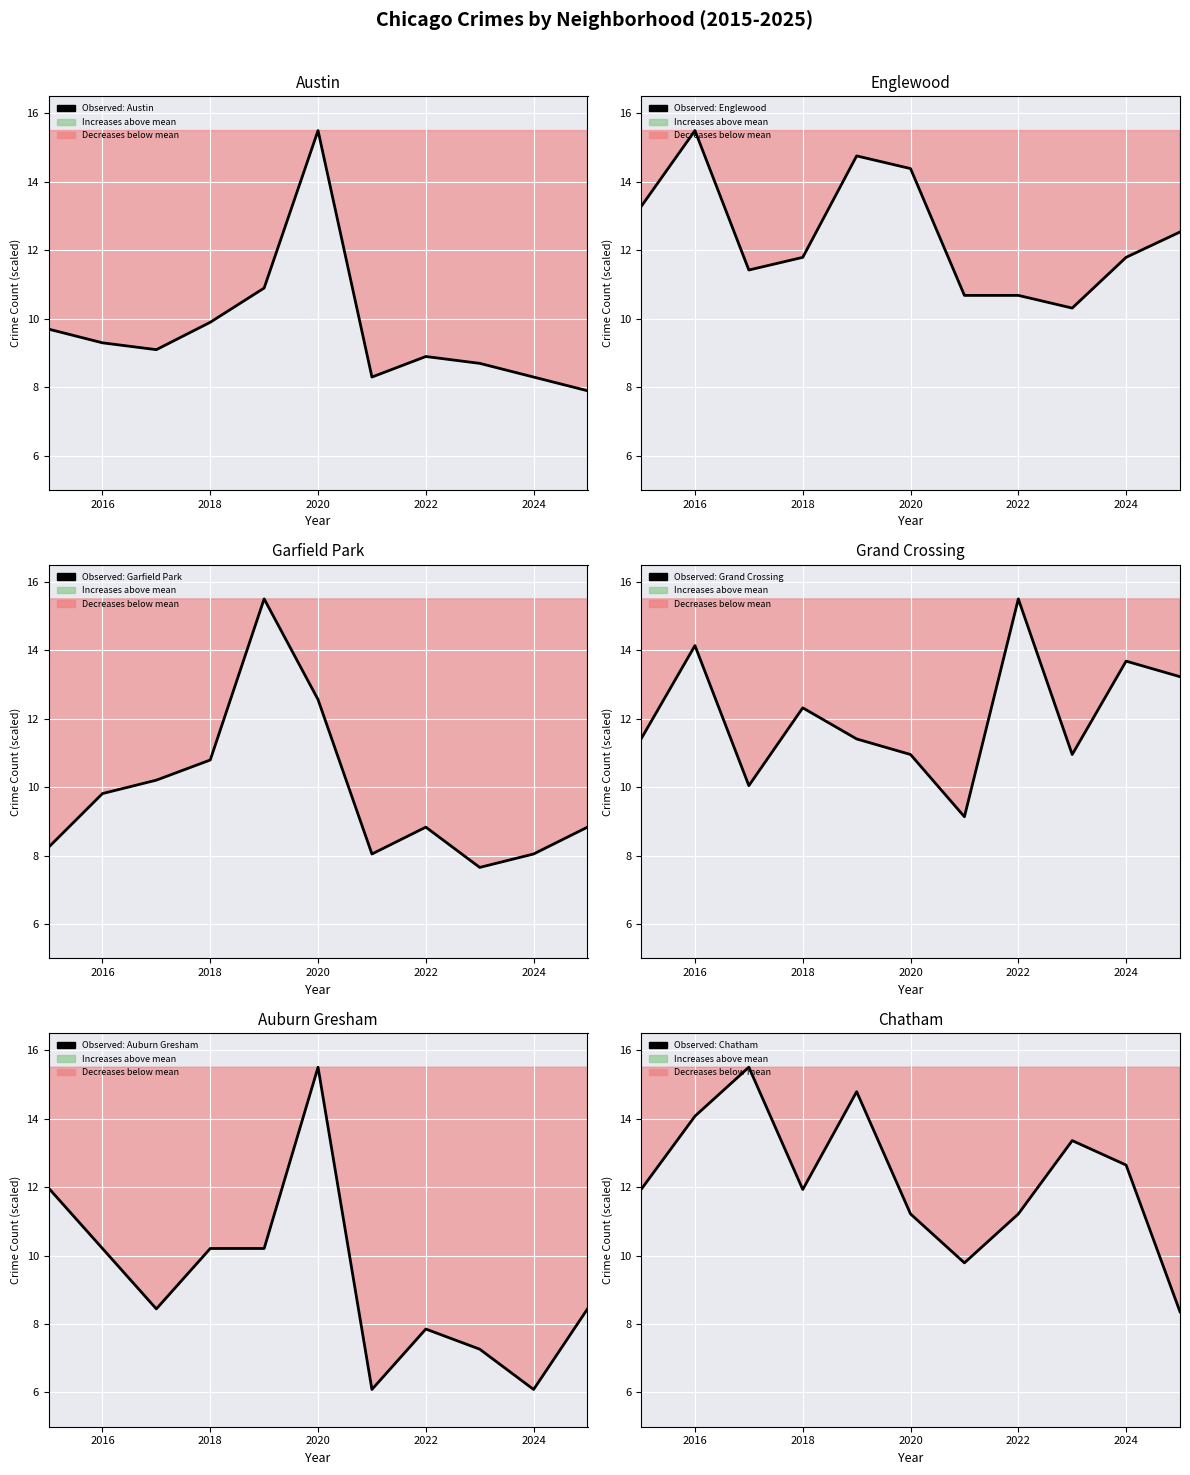

What is the difference between the maximum and minimum values in the Auburn Gresham Crime Count series?

9.4